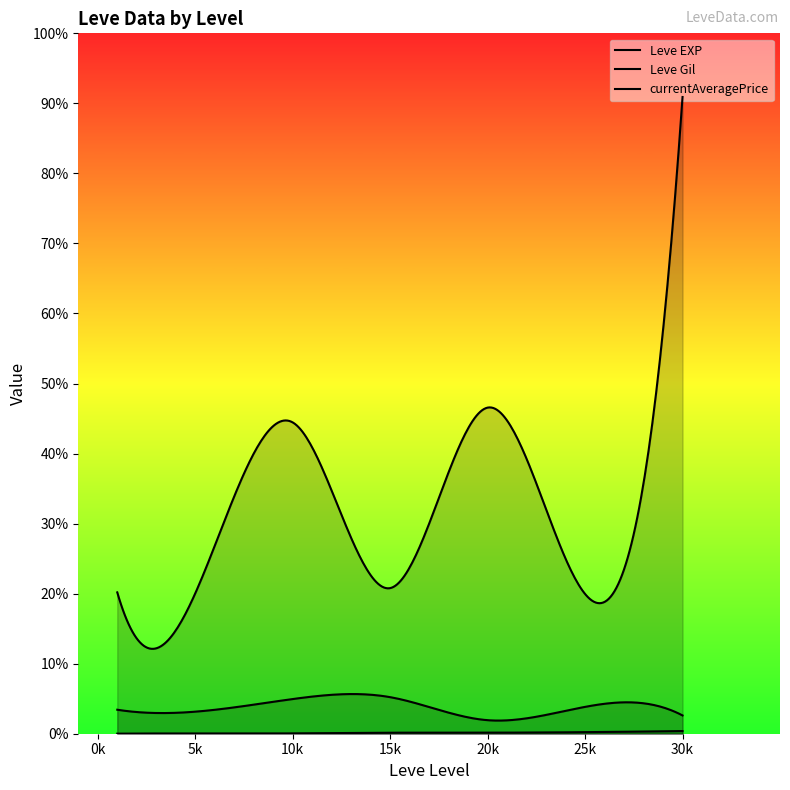

True or false: Leve EXP and currentAveragePrice intersect in this chart.

False